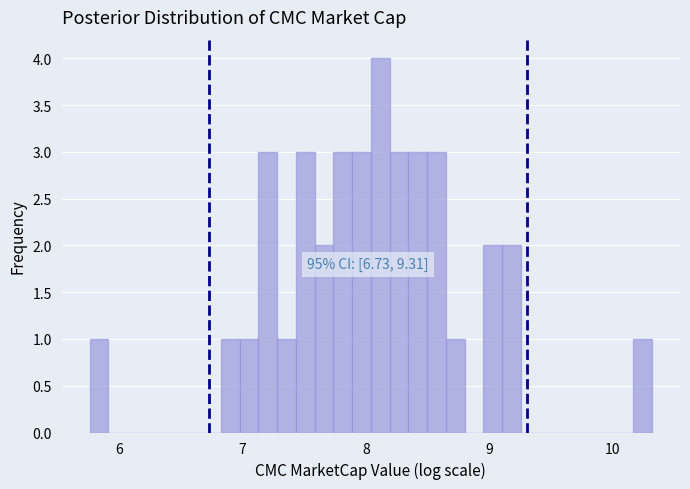

Read against the x-axis, roughly where is the centre of the tallest bar?

8.1